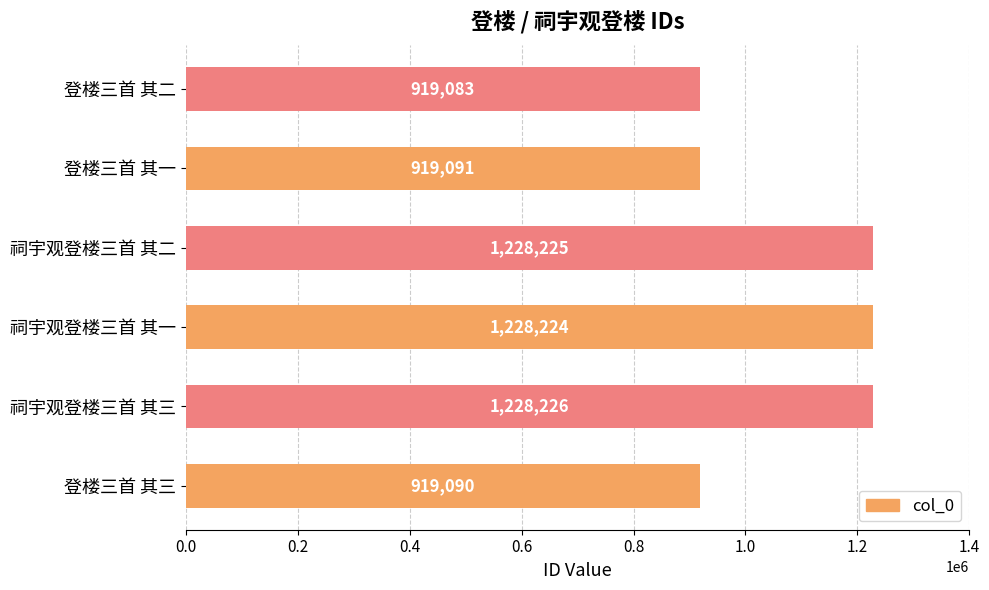

The value at 登楼三首 其一 is 639667. True or false?

False